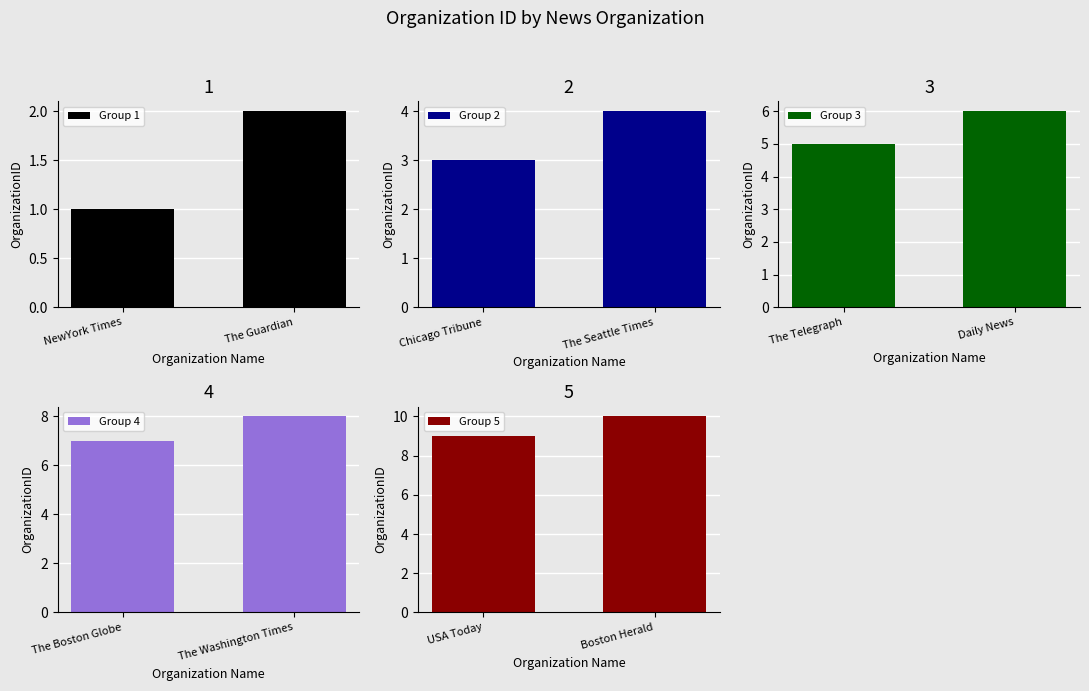

The Group 1 series shows 1 at NewYork Times. True or false?

True